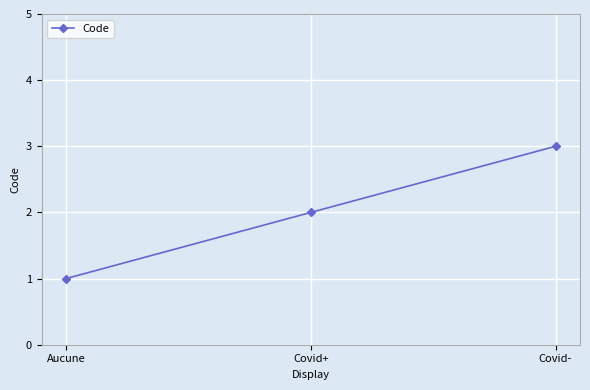

Rank the categories by value from lowest to highest.

Aucune, Covid+, Covid-